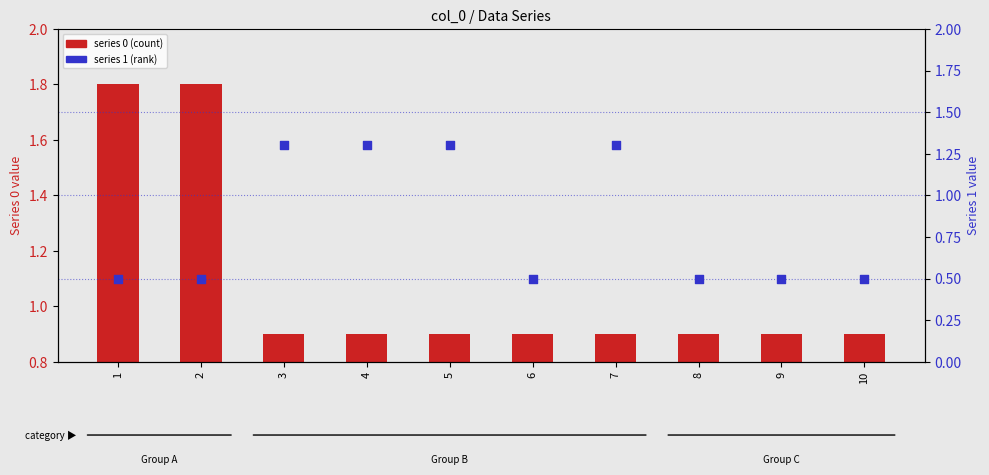

At which category is the sum across all series the highest?

1